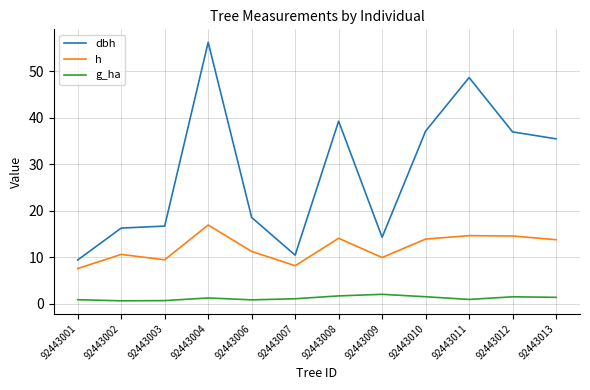

What is the smallest value displayed?

0.7